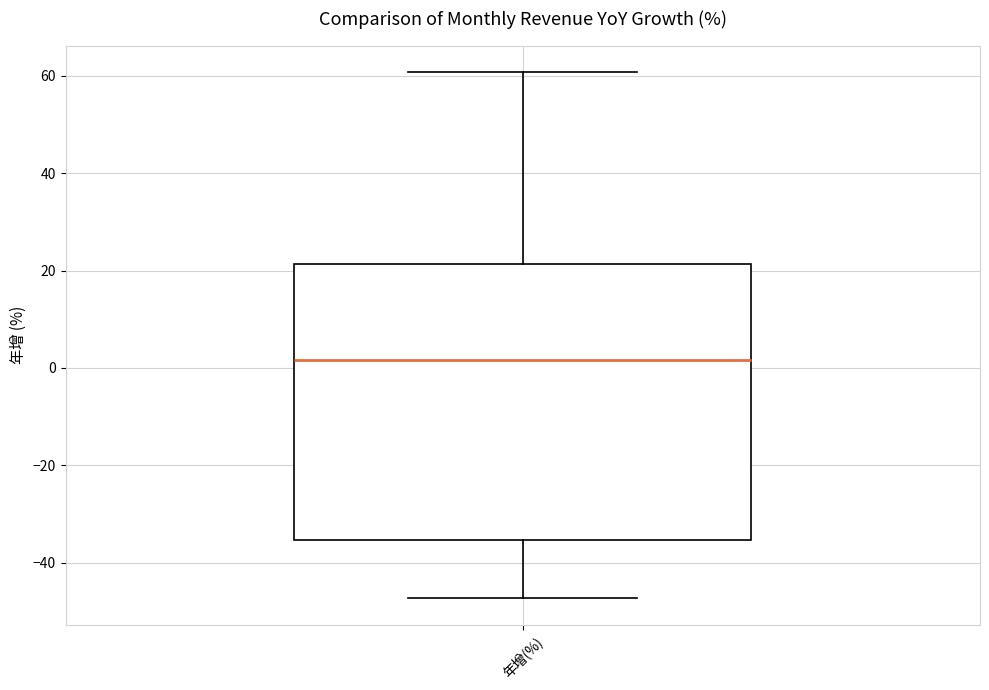

Where does the lower whisker of the box for 年增(%) end on the y-axis? The values are not printed on the chart, so give them approximately, as read against the axis.

-48